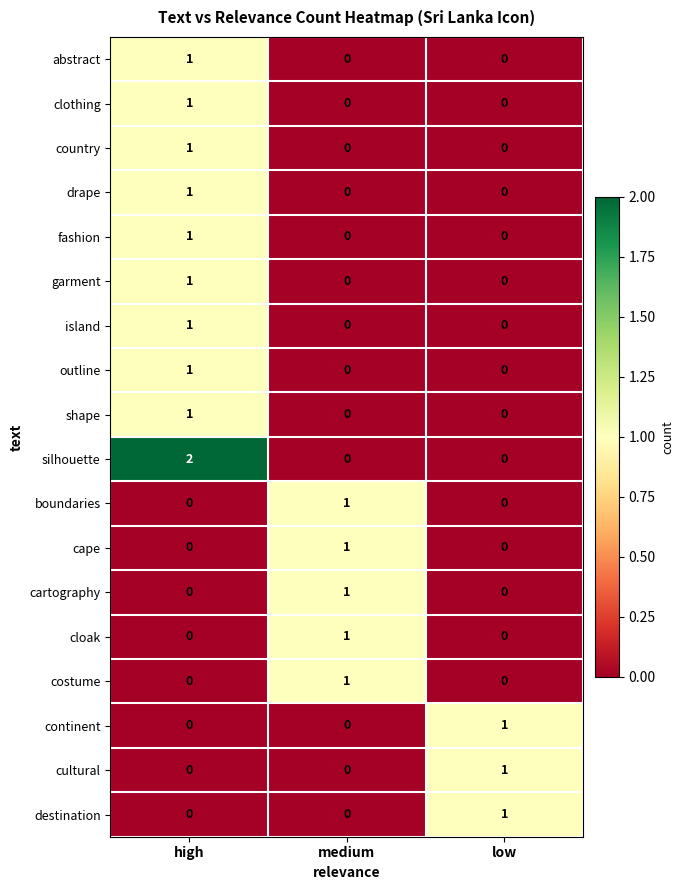

The value of outline at medium is 0. True or false?

True